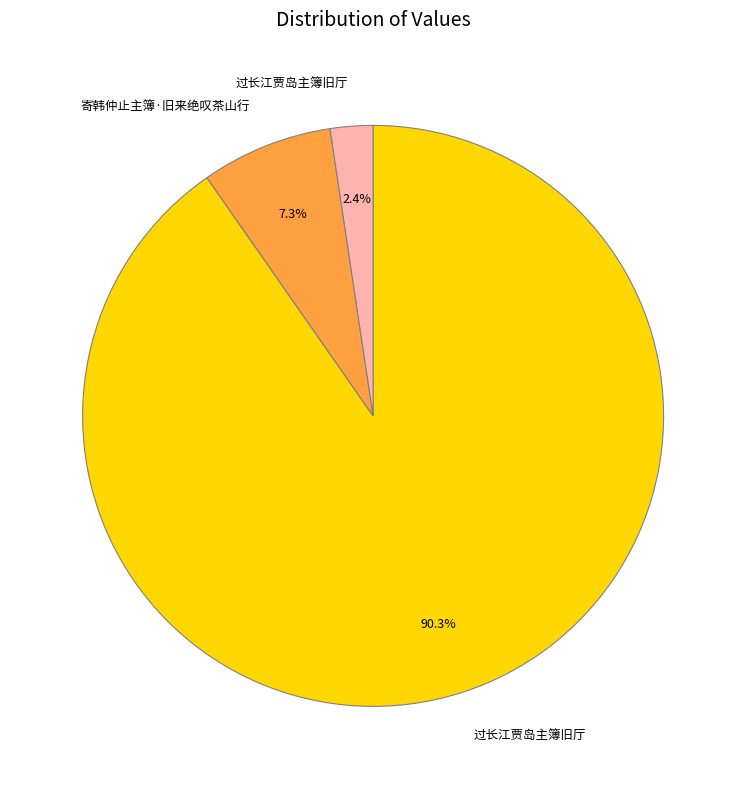

Does any single category account for the majority?

Yes